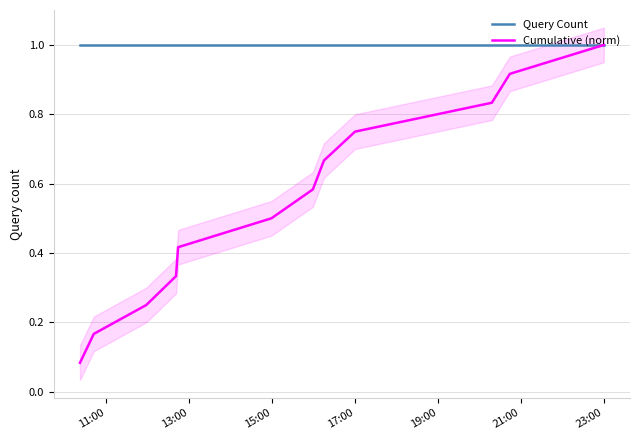

What is the maximum value for Query Count?

1.0